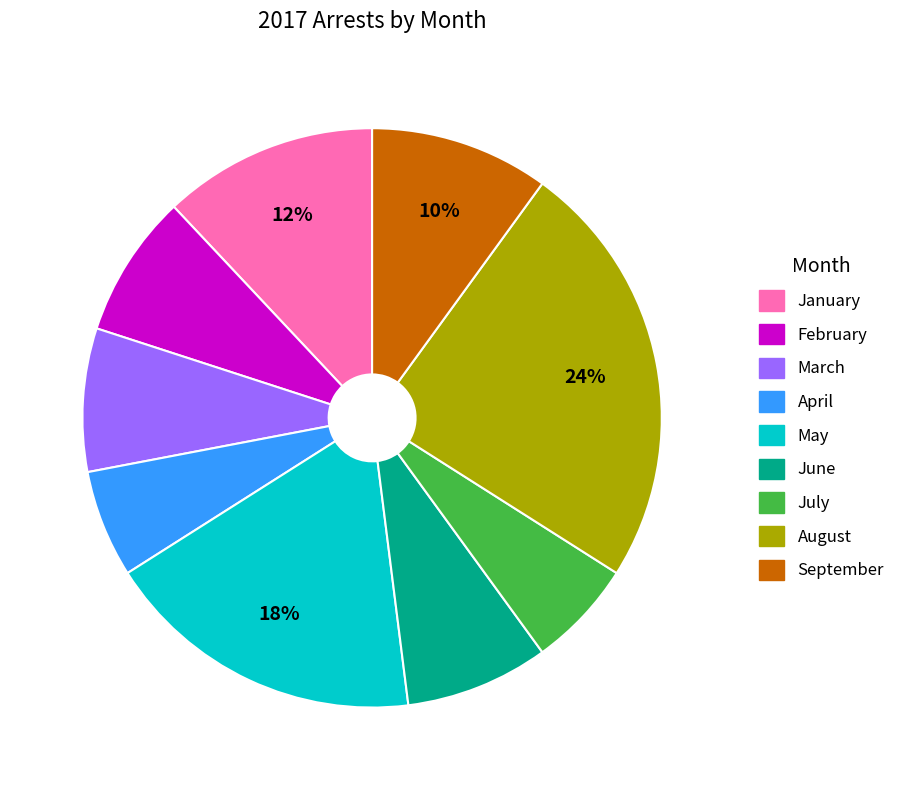

To the nearest percent, what is the combined percentage of May and March?

26%